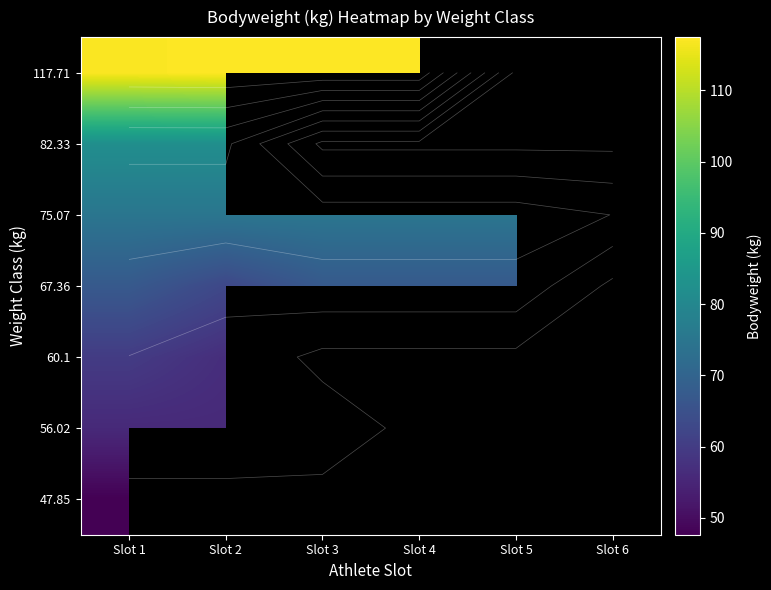

At how many categories does at least one series exceed 96?

4